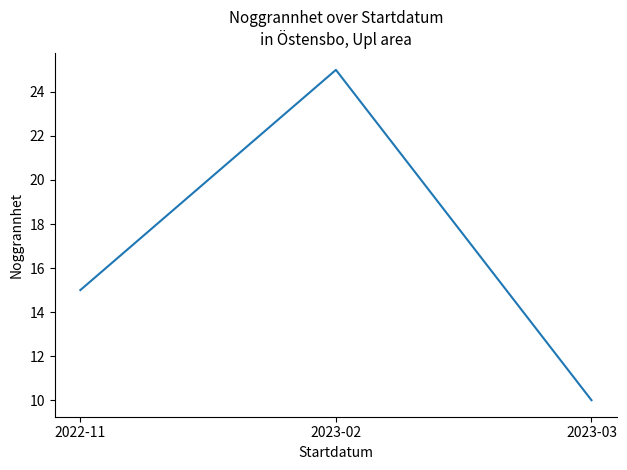

What is the greatest value displayed?

25